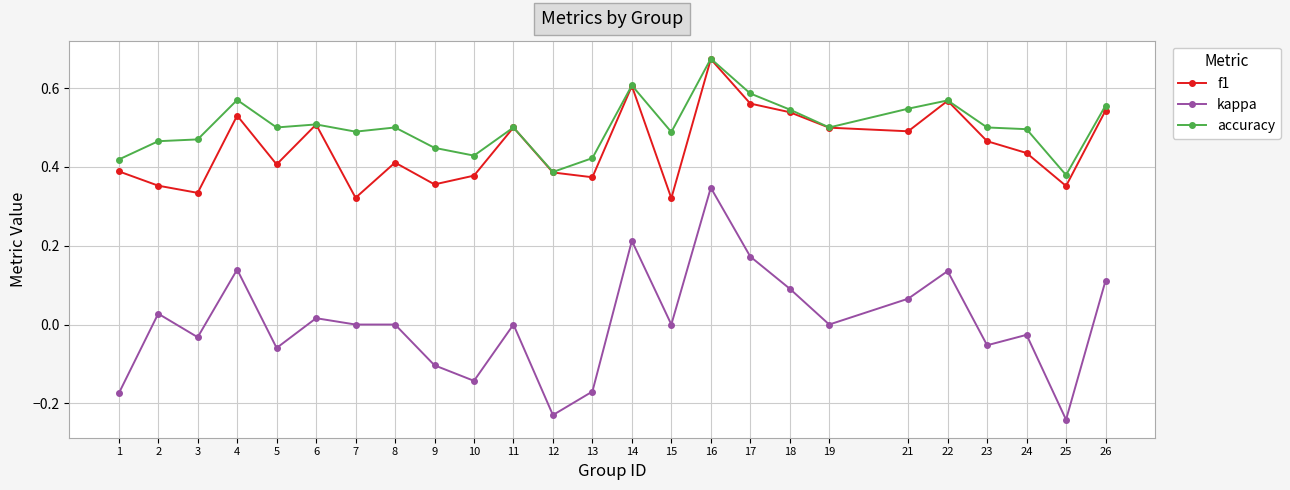

The value of kappa at 23 is -0.1. True or false?

True